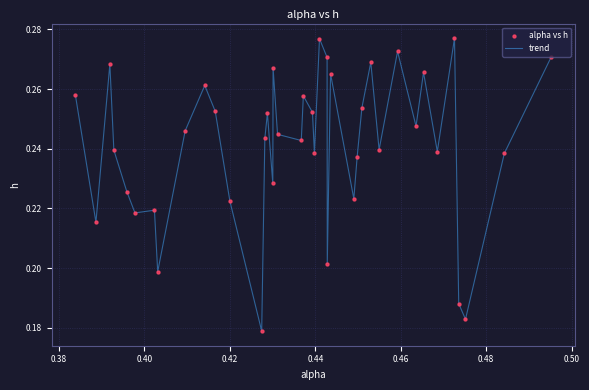

How many lines are shown in the chart?

1